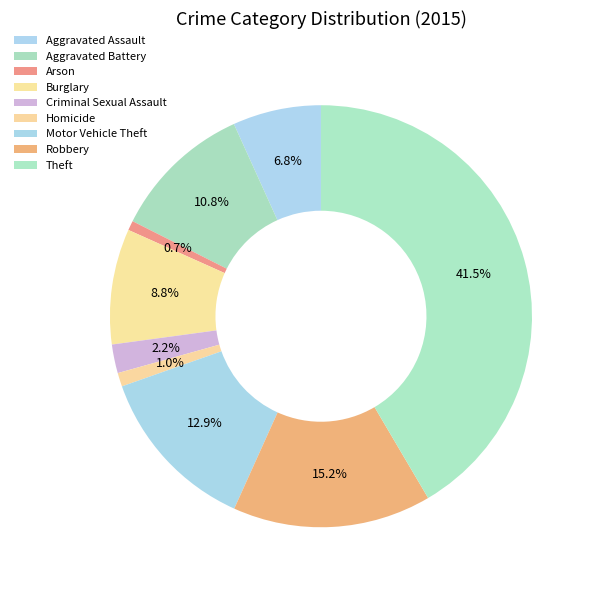

How many slices are in this pie chart?

9